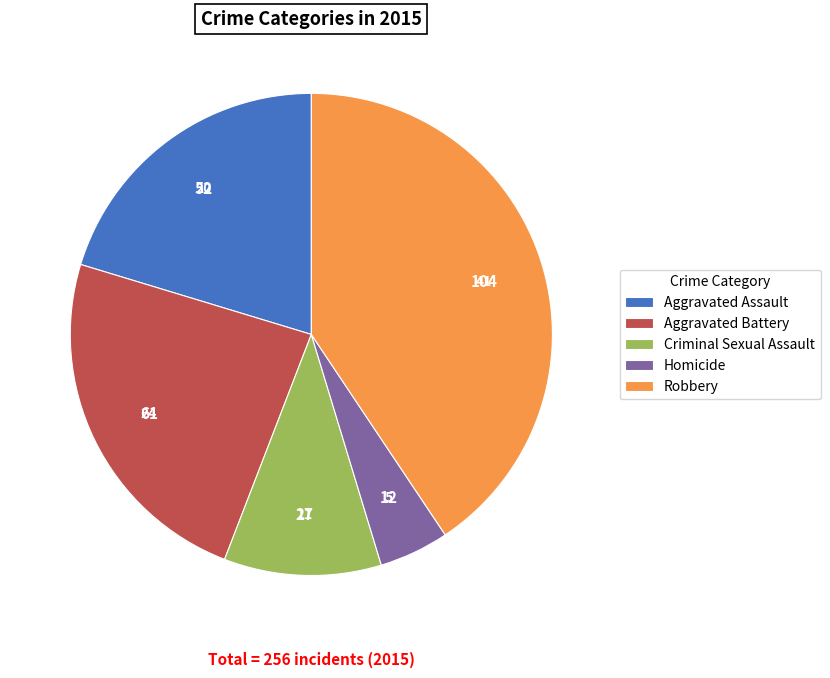

Do Aggravated Battery and Homicide together represent more than half of the pie?

No